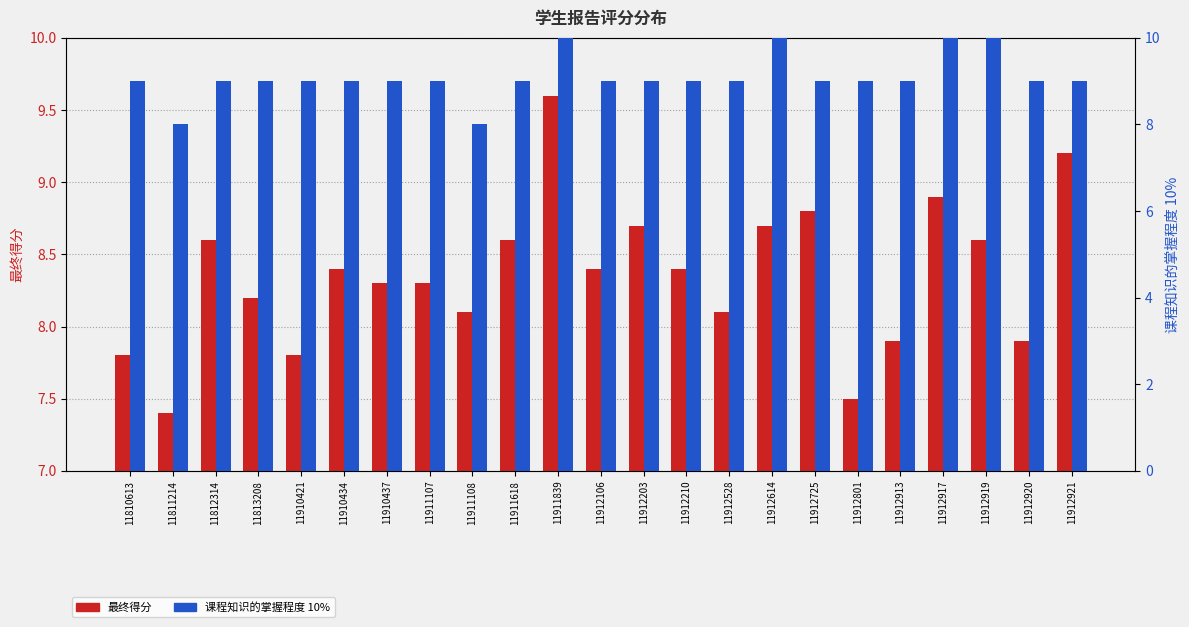

List the series in order of their peak value, highest first.

课程知识的掌握程度 10%, 最终得分